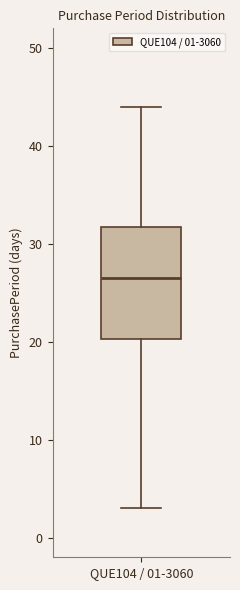

Where is the upper edge of the box for QUE104 / 01-3060 on the y-axis? The values are not printed on the chart, so give them approximately, as read against the axis.

32